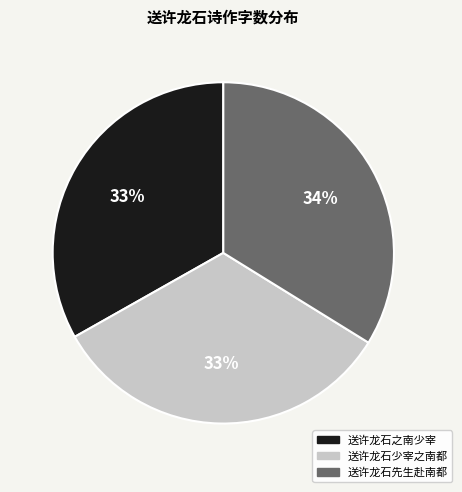

To the nearest percent, what portion does 送许龙石少宰之南都 represent?

33%